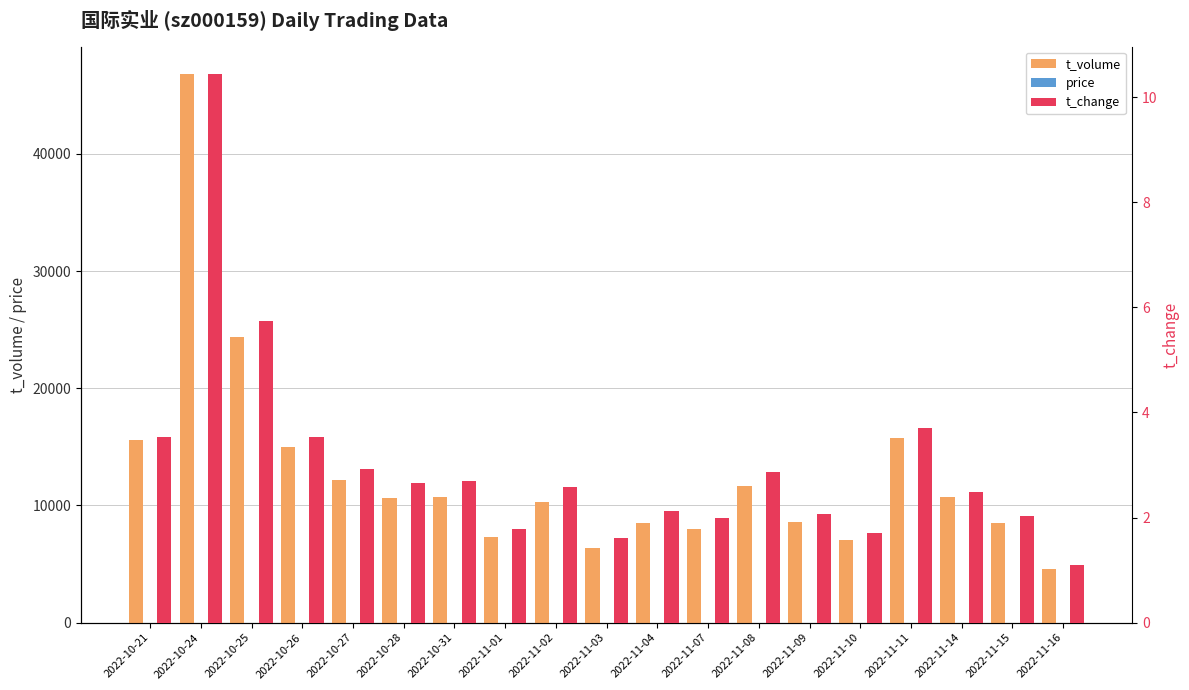

The value of price at 2022-10-28 is 11.0. True or false?

False